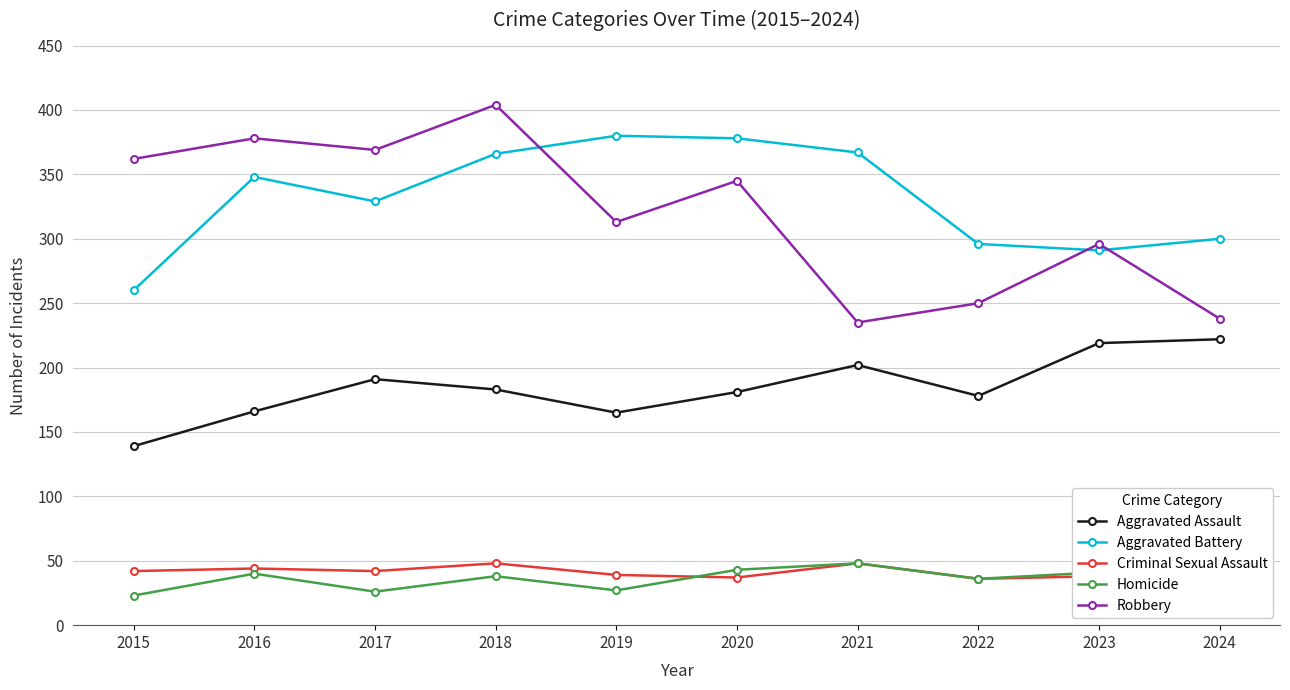

Reading right to left, extract all data points from this chart.

Aggravated Assault: 2024=222	2023=219	2022=178	2021=202	2020=181	2019=165	2018=183	2017=191	2016=166	2015=139
Aggravated Battery: 2024=300	2023=291	2022=296	2021=367	2020=378	2019=380	2018=366	2017=329	2016=348	2015=260
Criminal Sexual Assault: 2024=39	2023=38	2022=36	2021=48	2020=37	2019=39	2018=48	2017=42	2016=44	2015=42
Homicide: 2024=18	2023=41	2022=36	2021=48	2020=43	2019=27	2018=38	2017=26	2016=40	2015=23
Robbery: 2024=238	2023=296	2022=250	2021=235	2020=345	2019=313	2018=404	2017=369	2016=378	2015=362